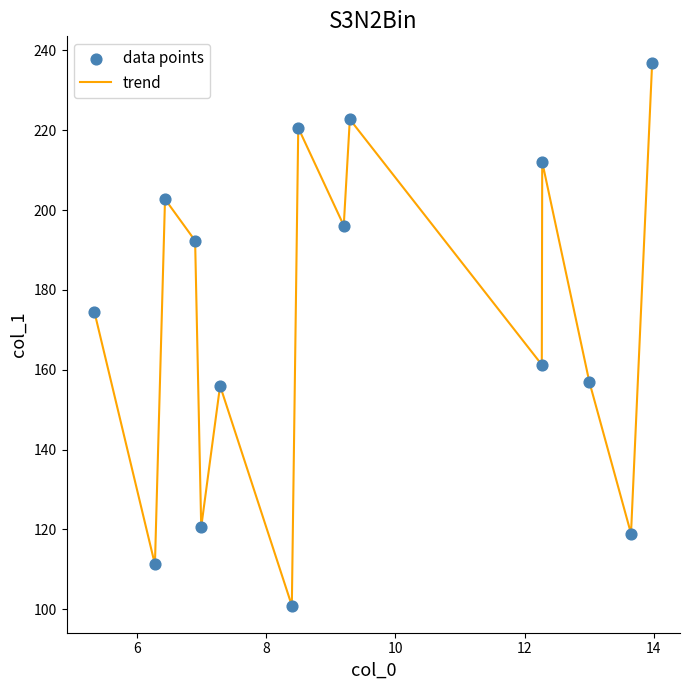

What is the smallest value displayed?

100.9